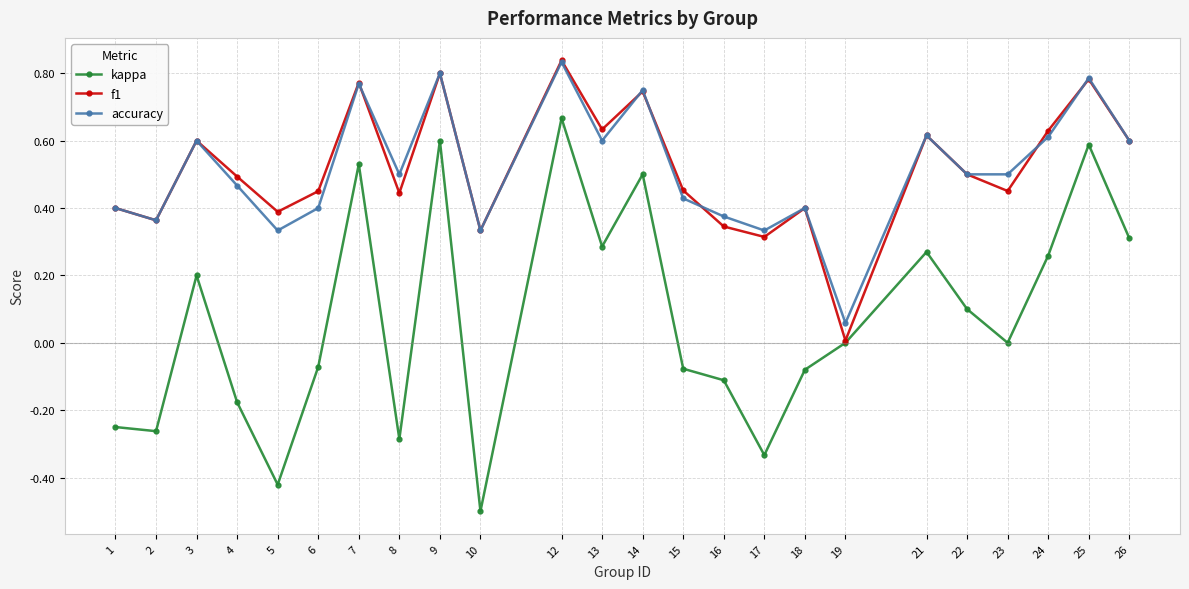

Is this an area chart (filled region under the line)?

No